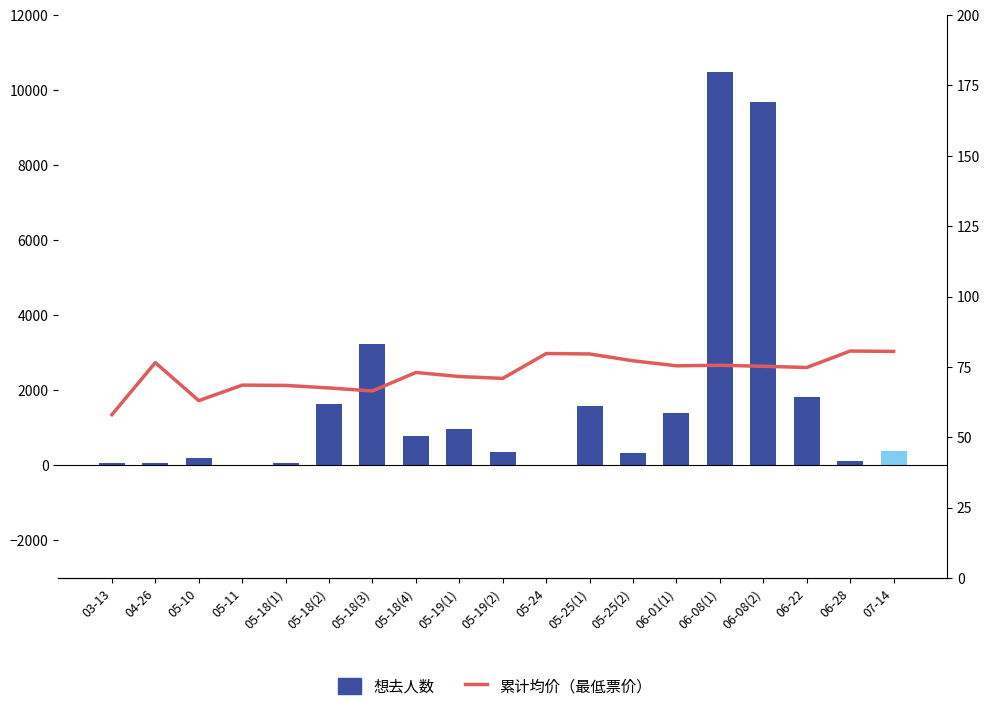

How many data points does each series have?

19